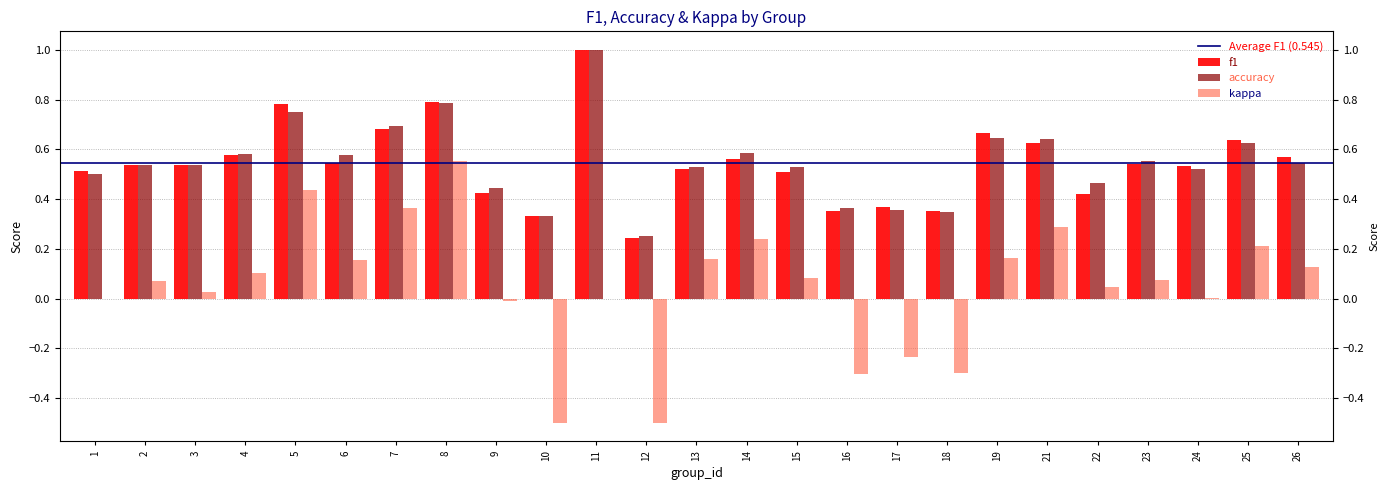

At which label does accuracy reach its peak?

11